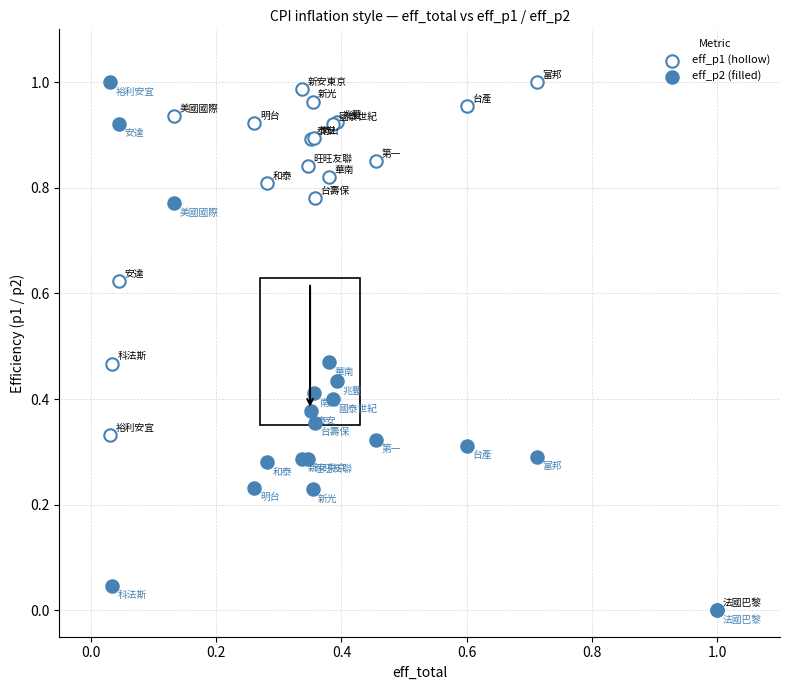

What are all the series names shown in the legend?

eff_p1 (hollow), eff_p2 (filled)